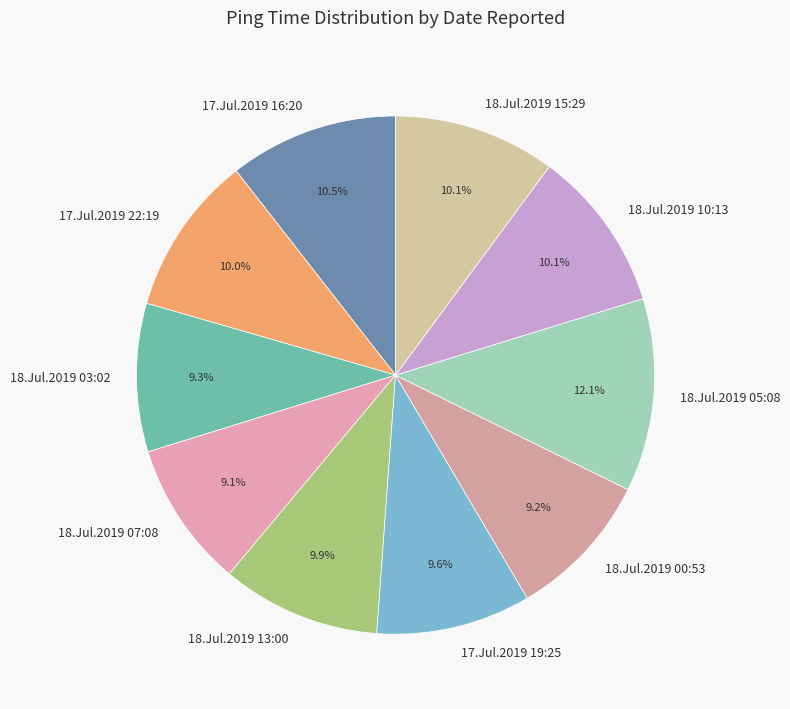

How many slices are in this pie chart?

10